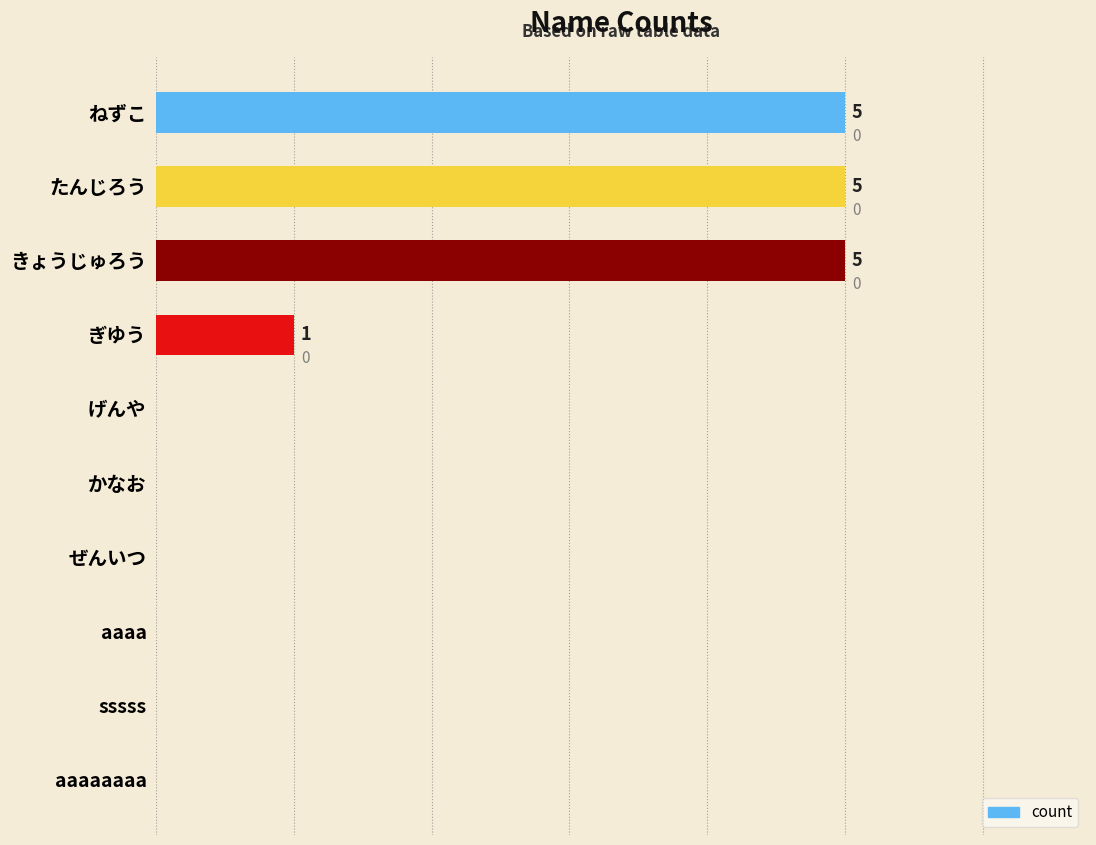

At which label is the value closest to 2?

ぎゆう